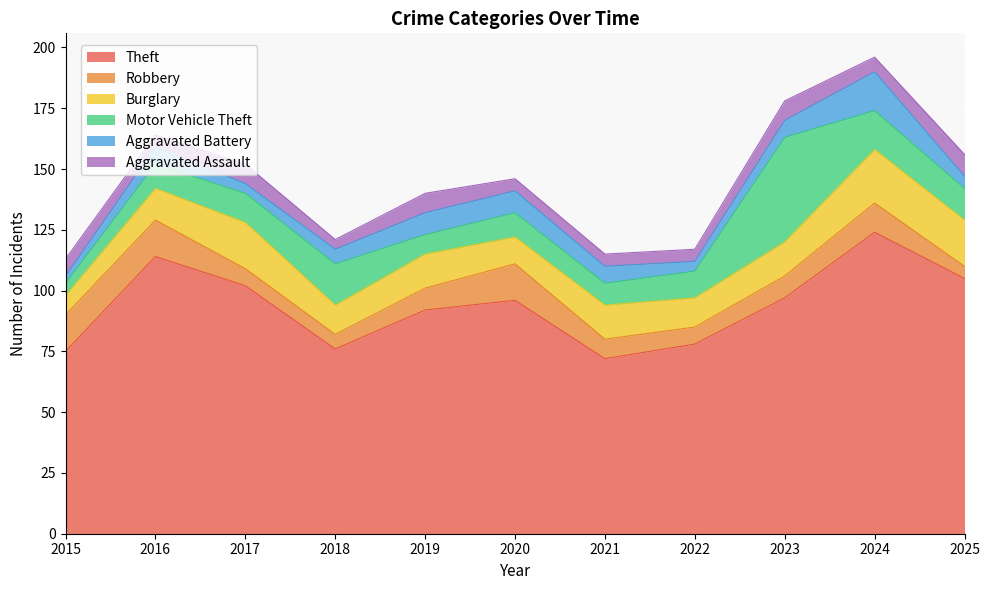

Where does the Theft series first go above 96?

2016